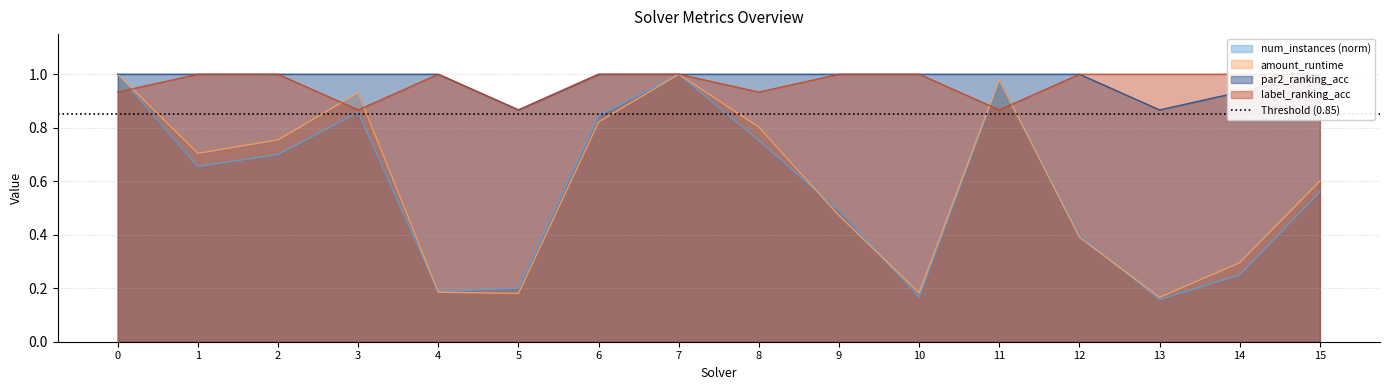

Reading left to right, list all the values displayed in this chart.

num_instances: 0=1.0	1=0.7	2=0.7	3=0.9	4=0.2	5=0.2	6=0.8	7=1.0	8=0.8	9=0.5	10=0.2	11=1.0	12=0.4	13=0.2	14=0.2	15=0.6
amount_runtime: 0=1.0	1=0.7	2=0.8	3=0.9	4=0.2	5=0.2	6=0.8	7=1.0	8=0.8	9=0.5	10=0.2	11=1.0	12=0.4	13=0.2	14=0.3	15=0.6
par2_ranking_acc: 0=1.0	1=1.0	2=1.0	3=1.0	4=1.0	5=0.9	6=1.0	7=1.0	8=1.0	9=1.0	10=1.0	11=1.0	12=1.0	13=0.9	14=0.9	15=1.0
label_ranking_acc: 0=0.9	1=1.0	2=1.0	3=0.9	4=1.0	5=0.9	6=1.0	7=1.0	8=0.9	9=1.0	10=1.0	11=0.9	12=1.0	13=1.0	14=1.0	15=1.0